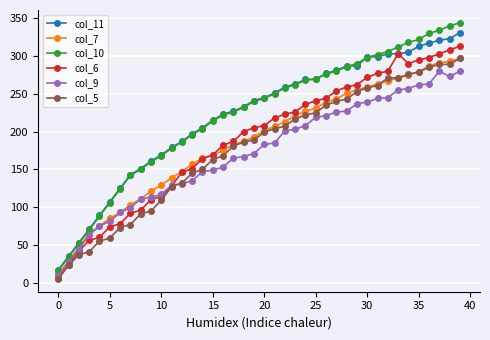

True or false: col_10 and col_6 cross at least once.

False